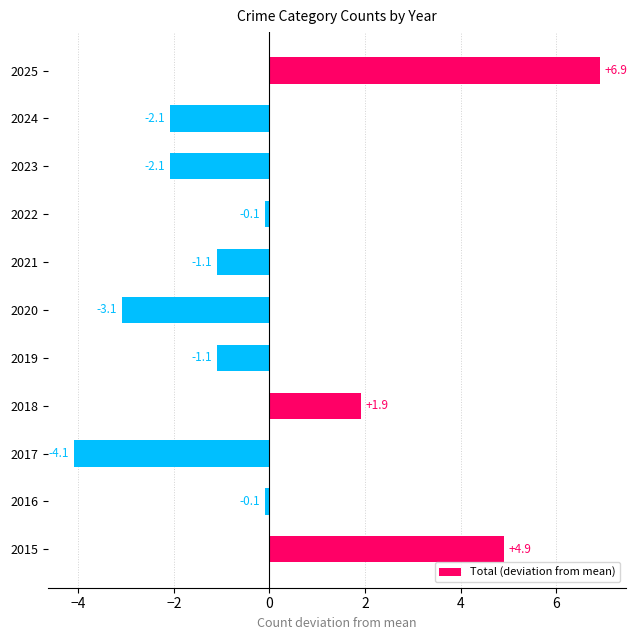

Does the chart contain stacked bars?

No